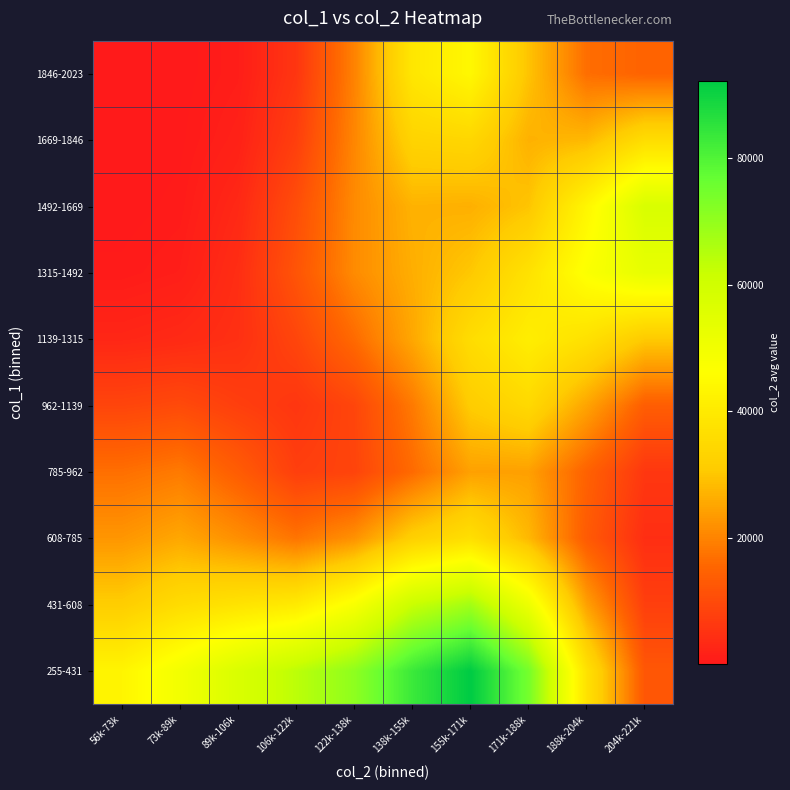

At which category is the sum across all series the highest?

155k-171k